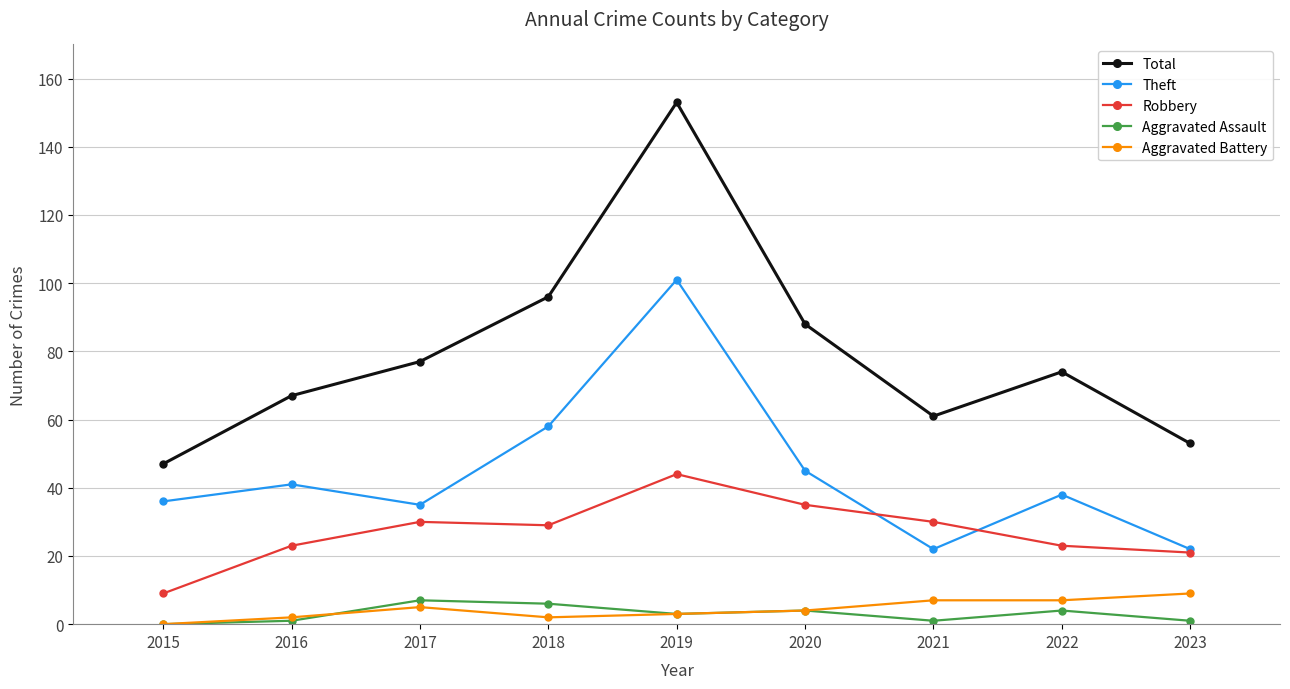

At which category is the sum across all series the highest?

2019